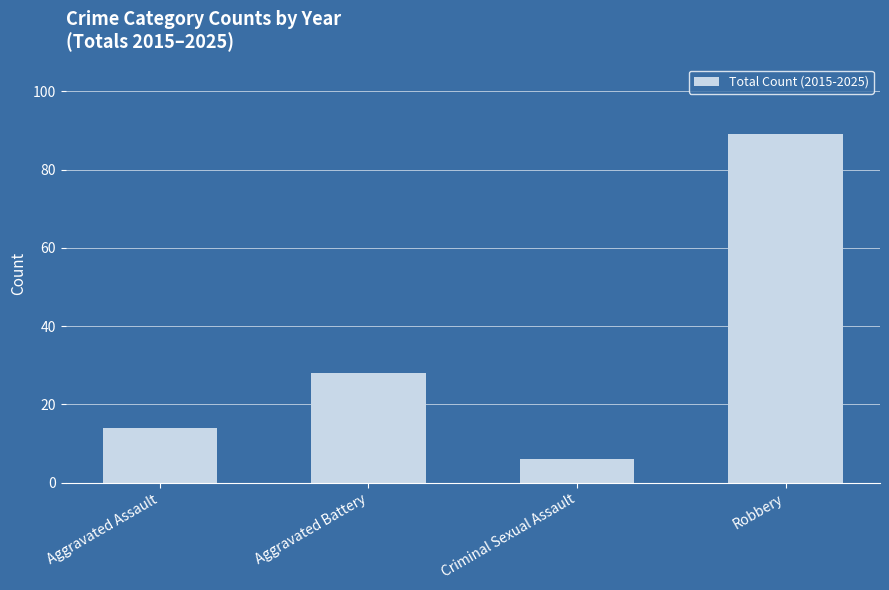

What is the change in value from Aggravated Battery to Robbery?

+61